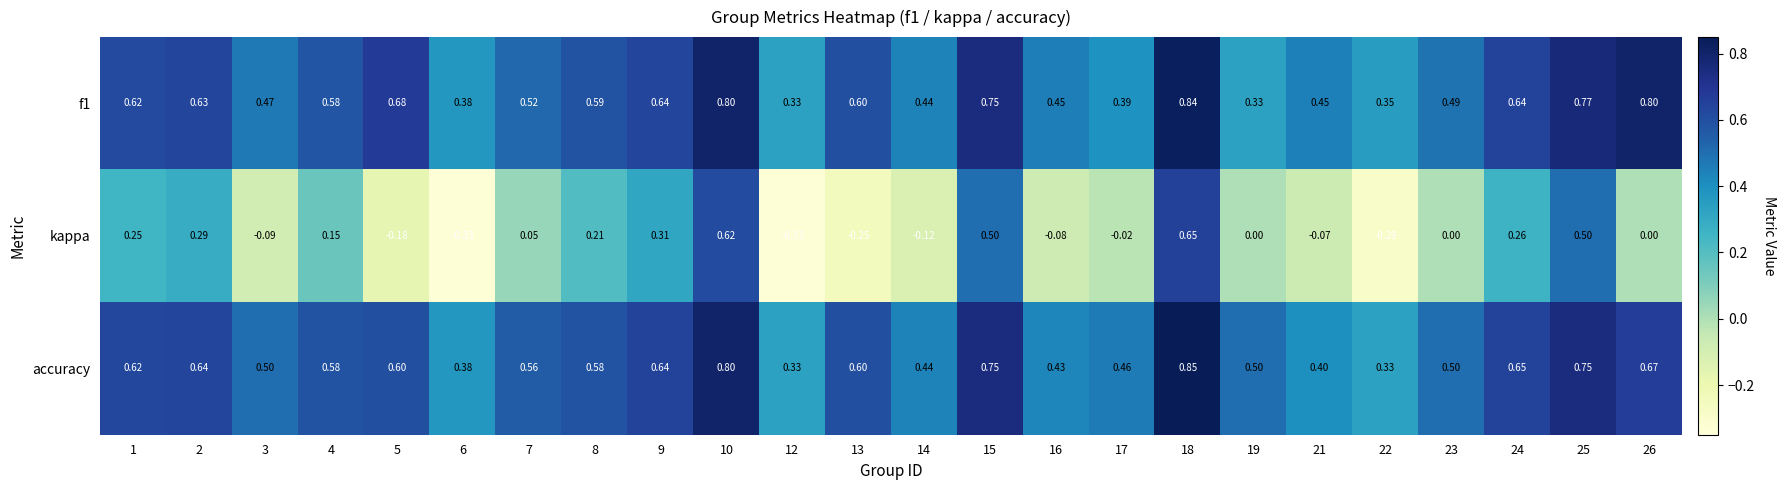

Which series has the widest spread of values?

kappa